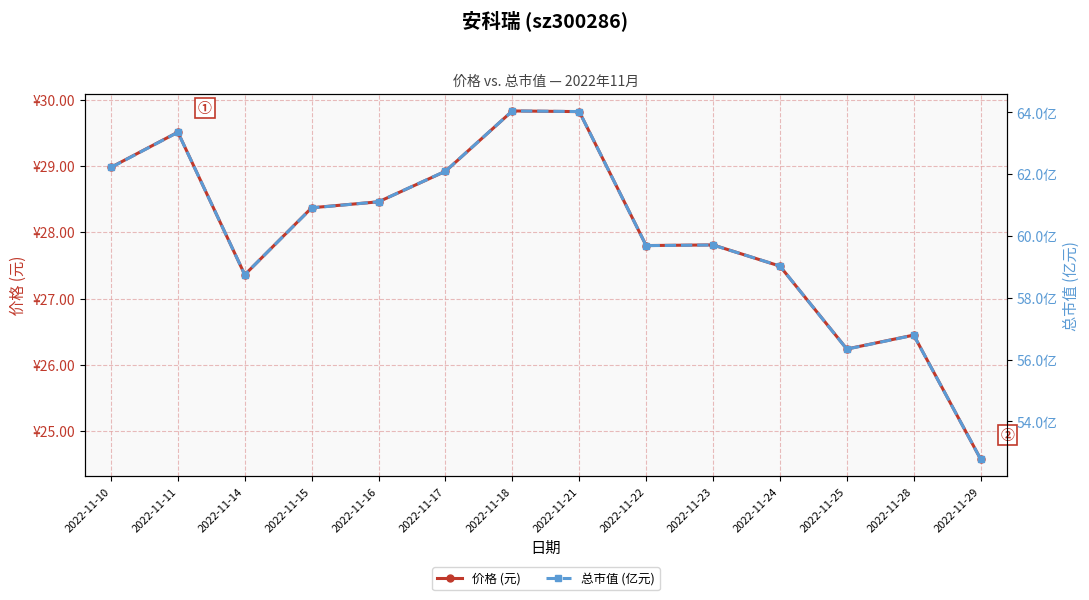

Is it true that 价格 (元) equals 28.9 at 2022-11-17?

True